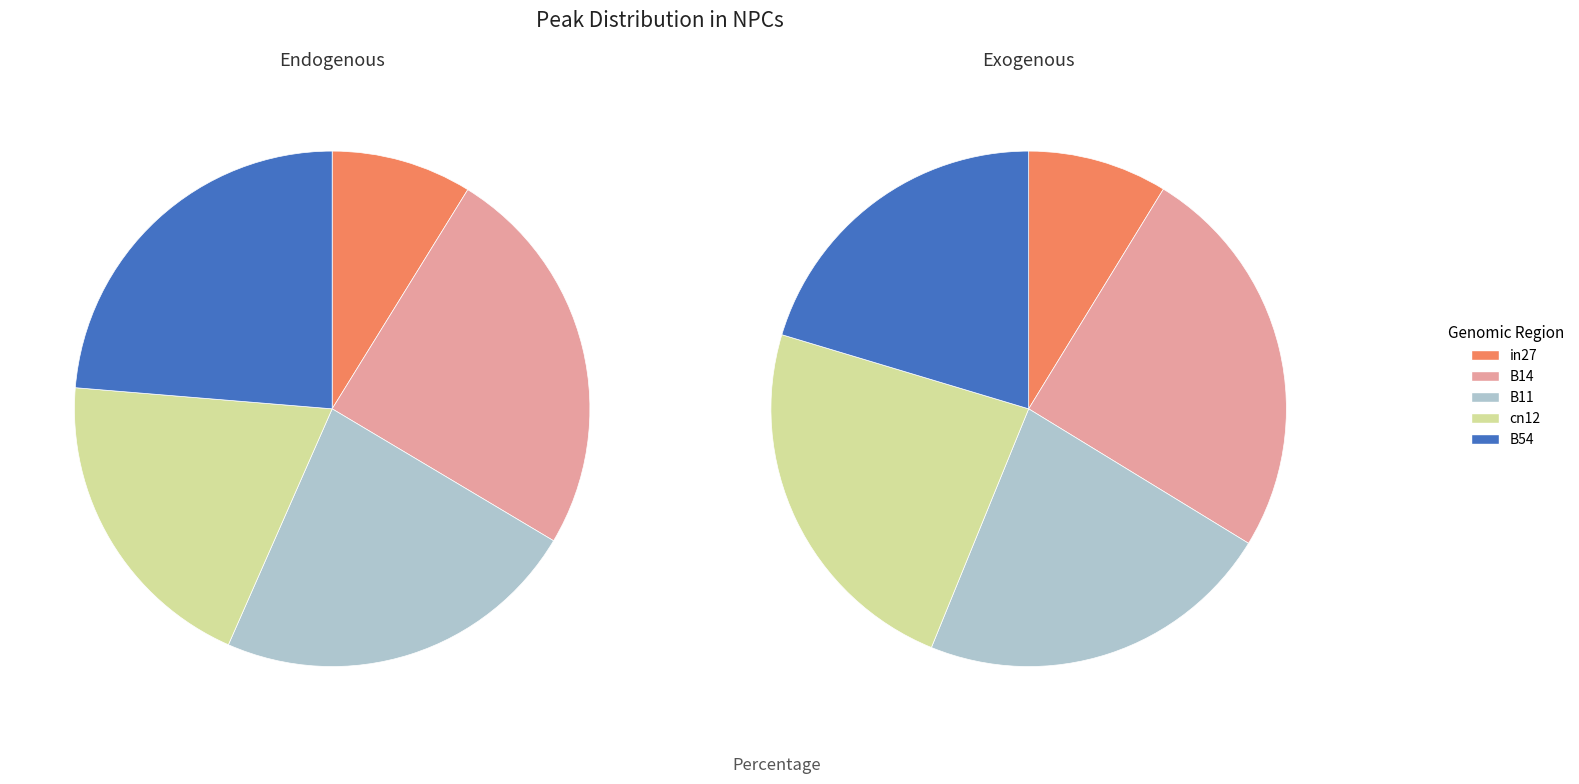

To the nearest percent, what is the difference between the largest and smallest slice percentages?

16%